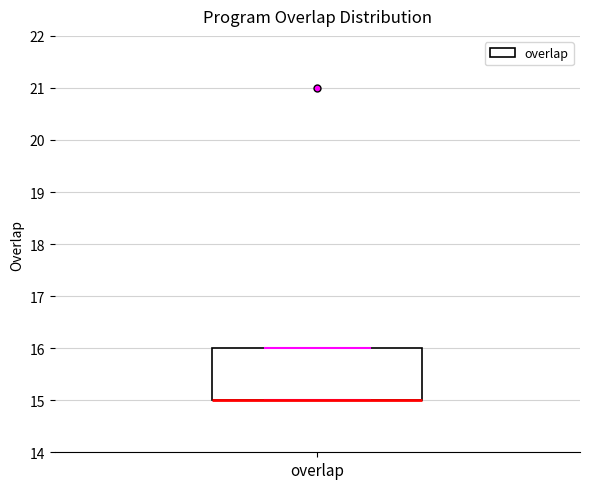

Read this box plot against the y-axis: the position of the median line, the range covered by the box, and the ends of both whiskers. The values are not printed on the chart, so give them approximately, as read against the axis.

median 15 (drawn on the box's lower edge), box 15 to 16, whiskers 15 to 16